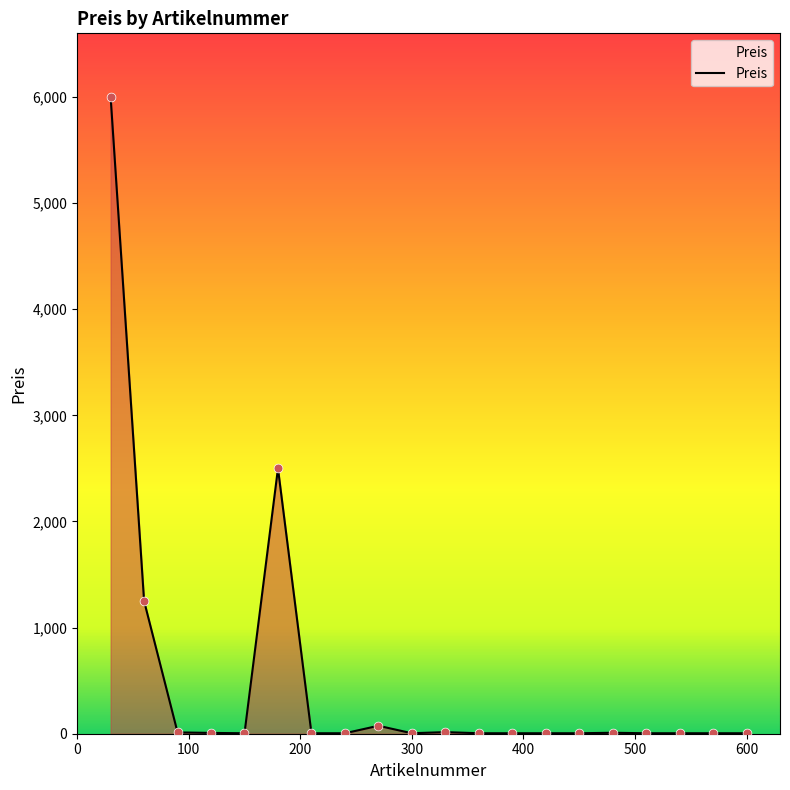

What is the maximum value shown in the chart?

6000.0